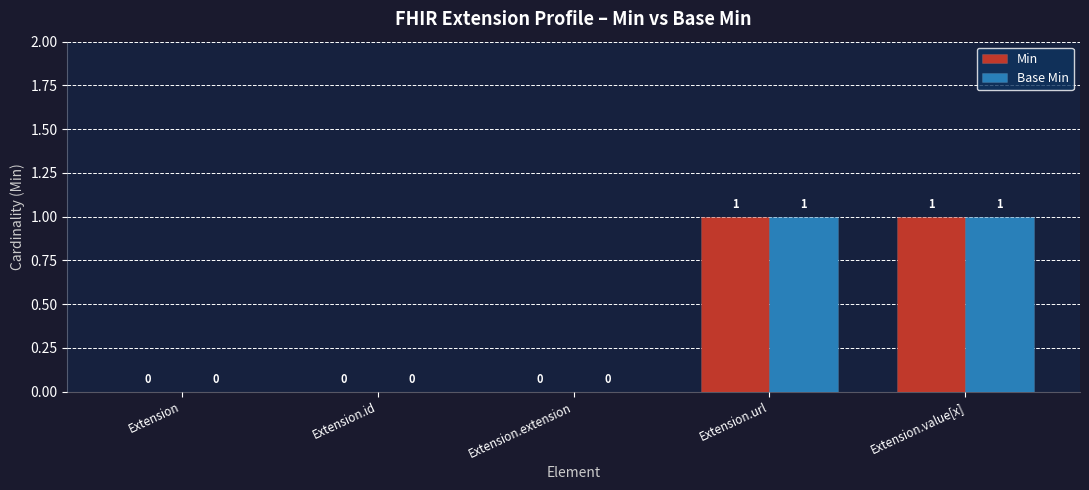

Is the value of Base Min at Extension.url greater than the value of Min at Extension.extension?

Yes